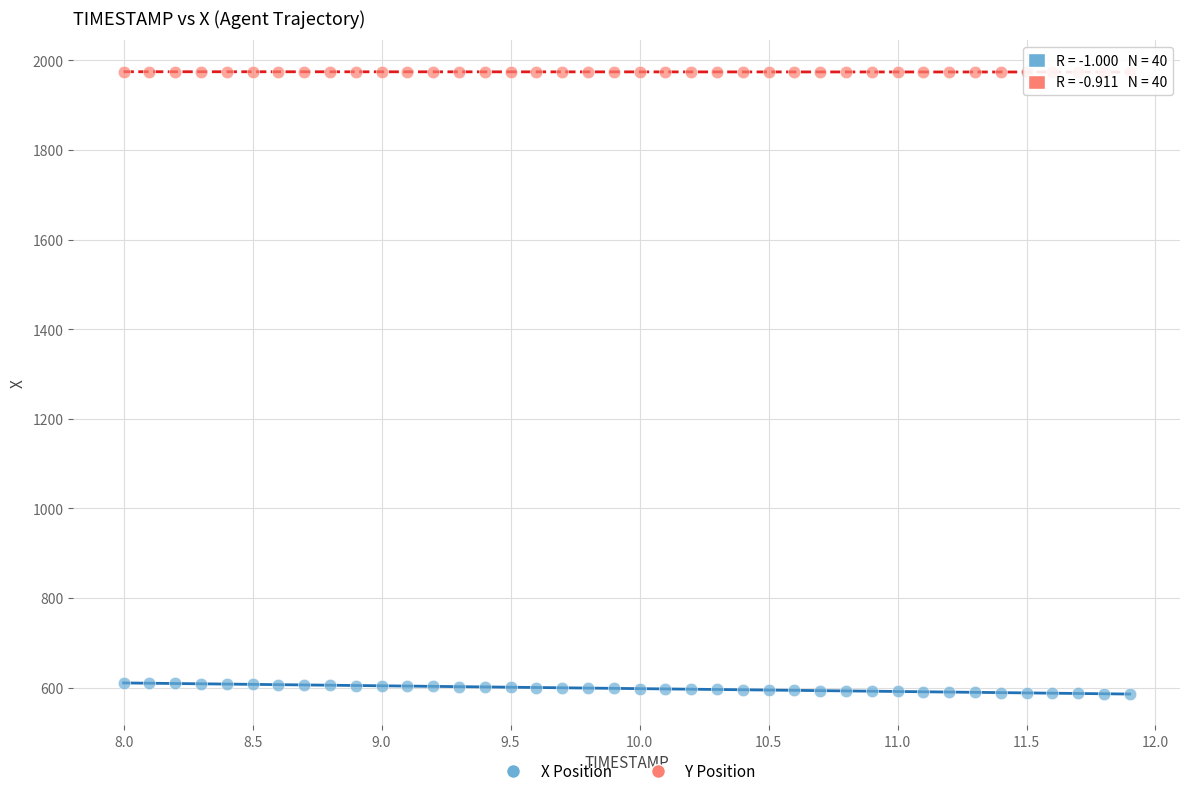

Across all data points, what is the range of Y values (max minus min)?

1388.8